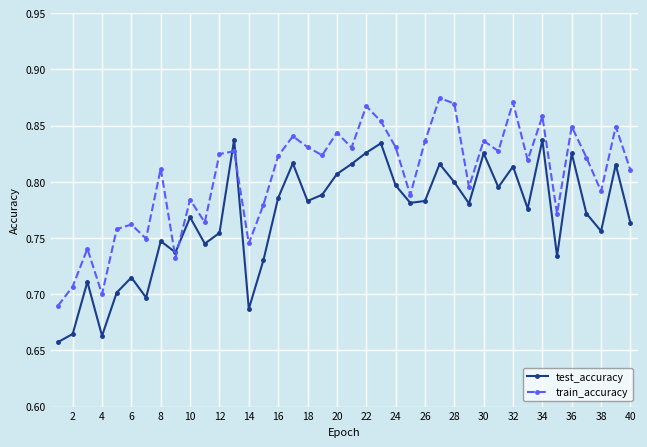

In test_accuracy, how many points are lower than both neighbors (excluding endpoints)?

12